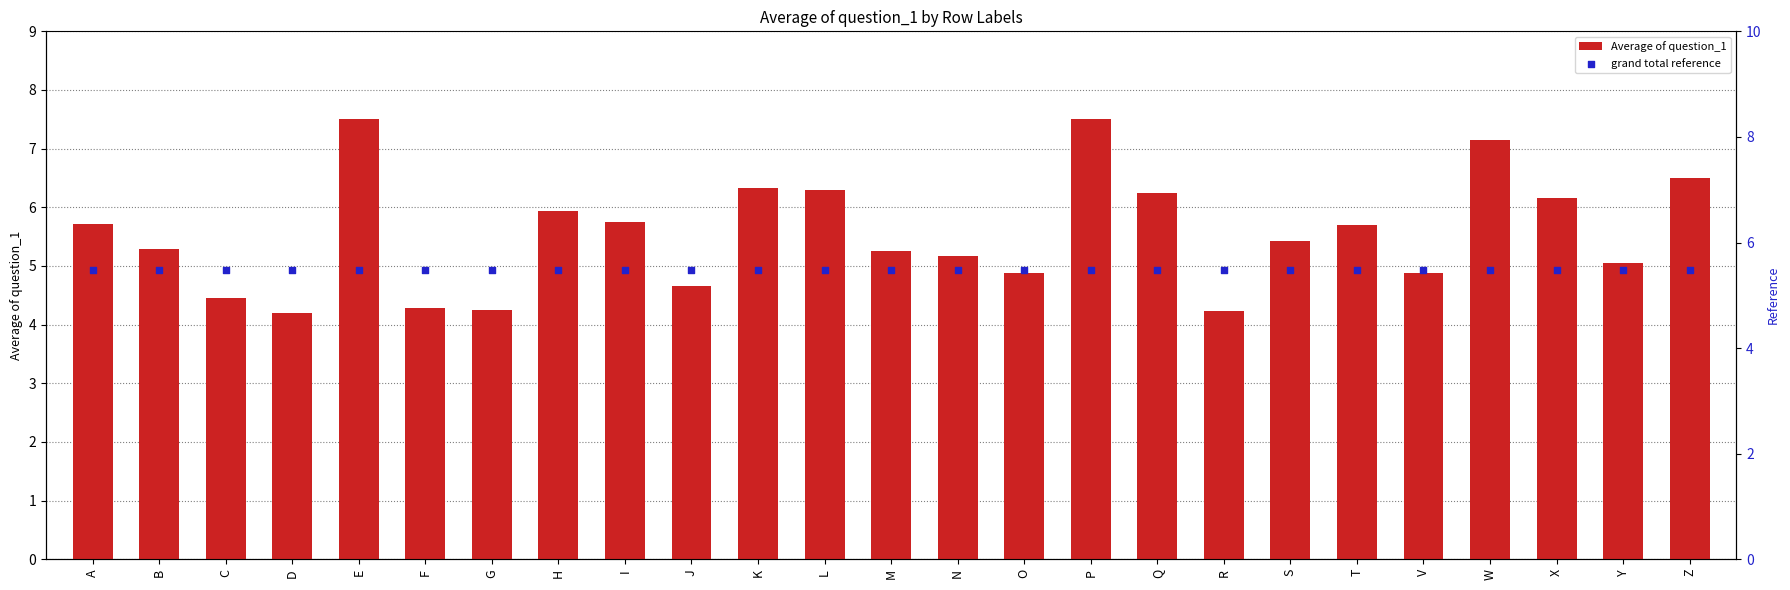

At which category is the sum across all series the highest?

E